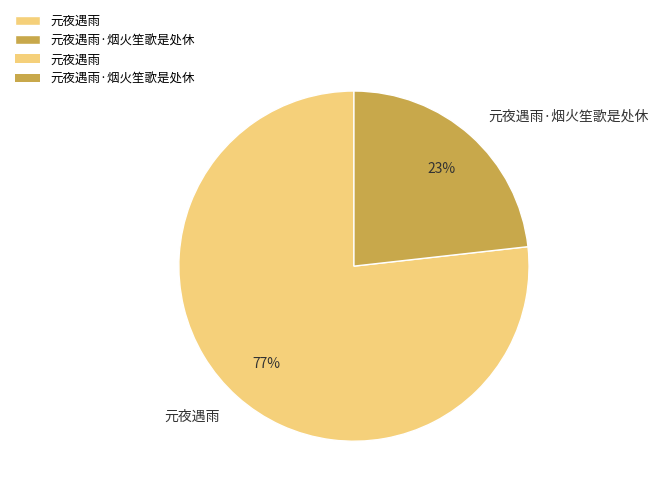

Do 元夜遇雨 and 元夜遇雨·烟火笙歌是处休 together represent more than half of the pie?

Yes